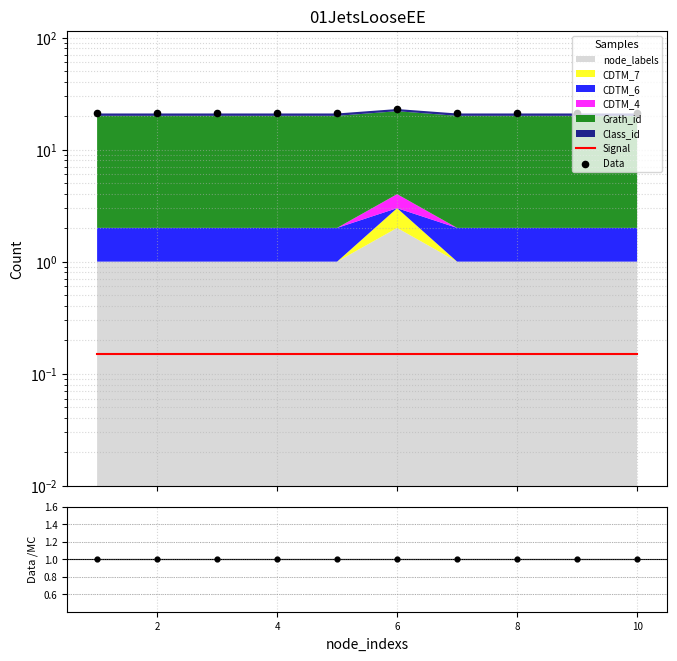

Which series reaches the maximum Y coordinate?

Data